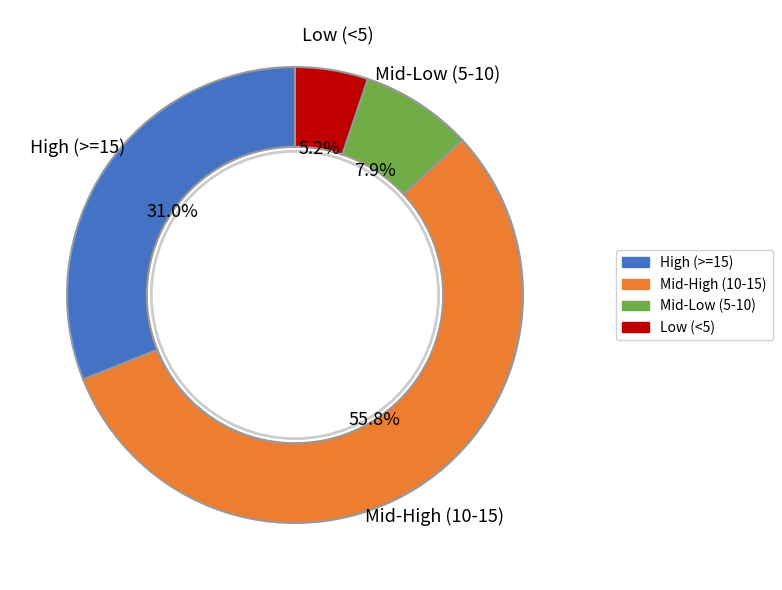

Is there any slice that represents more than half of the pie?

Yes